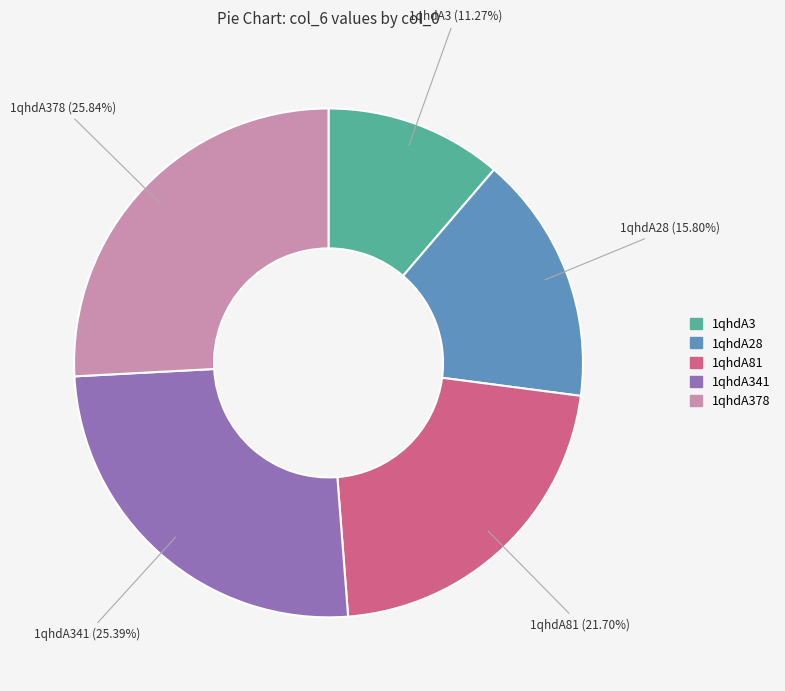

The 1qhdA28 slice represents 16% of the pie. True or false?

True